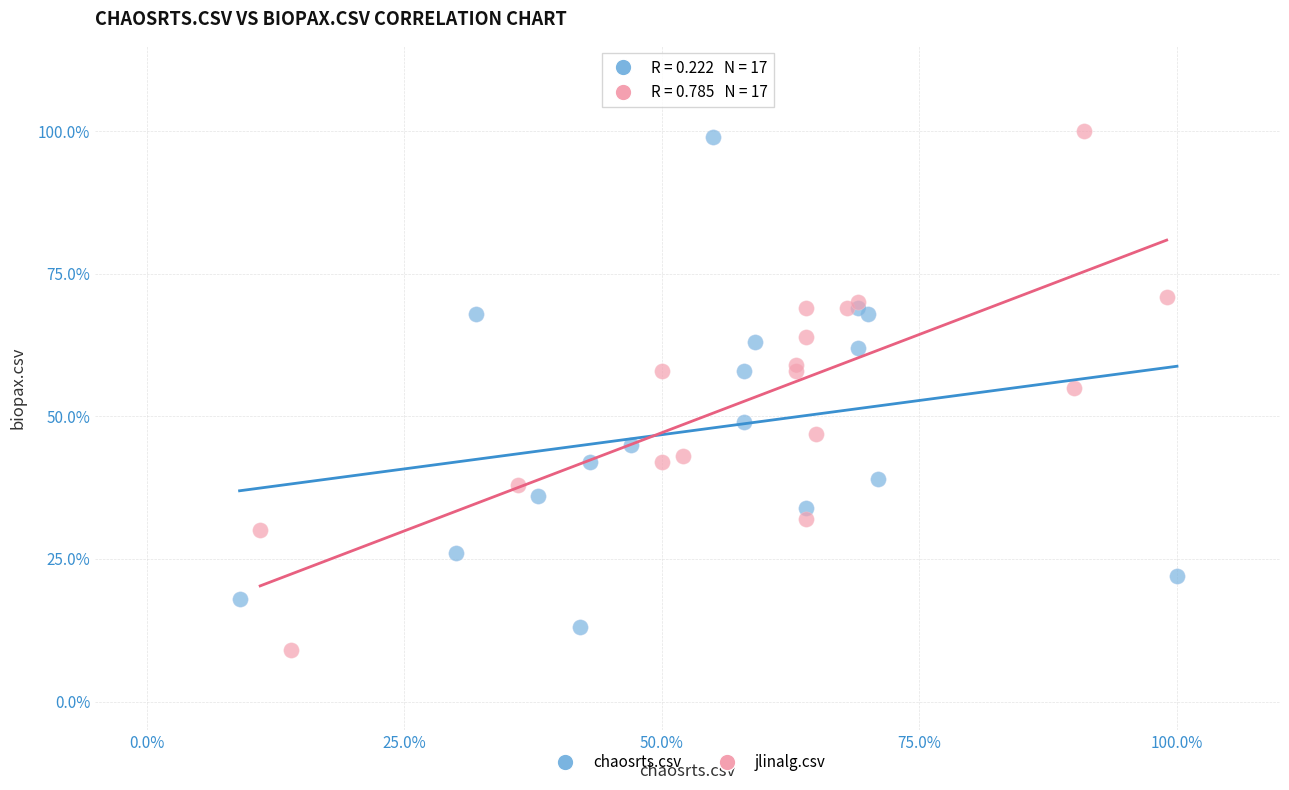

What are all the series names shown in the legend?

chaosrts.csv, jlinalg.csv